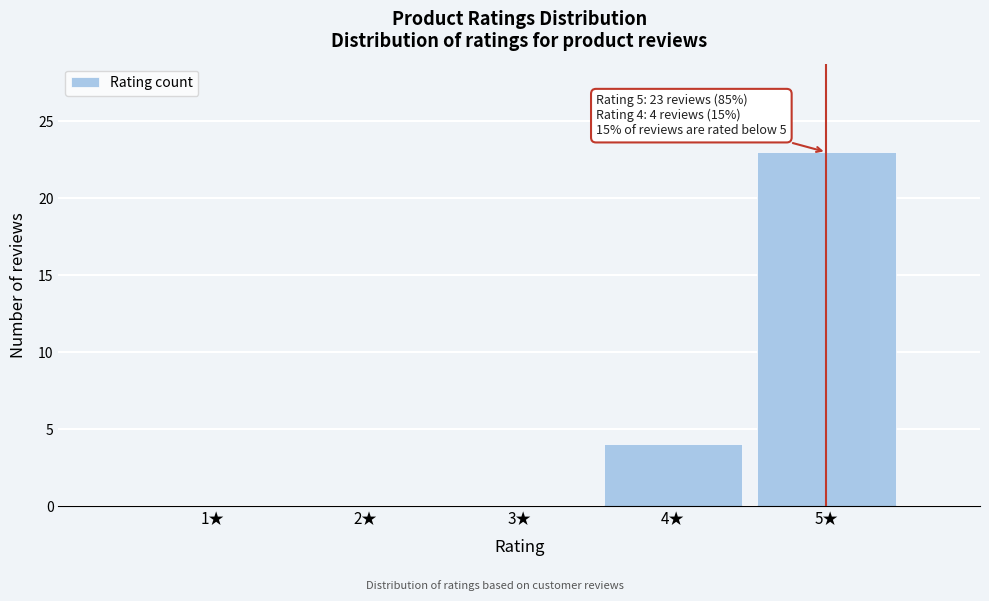

Reading left to right, list all the values displayed in this chart.

1★=0	2★=0	3★=0	4★=4	5★=23